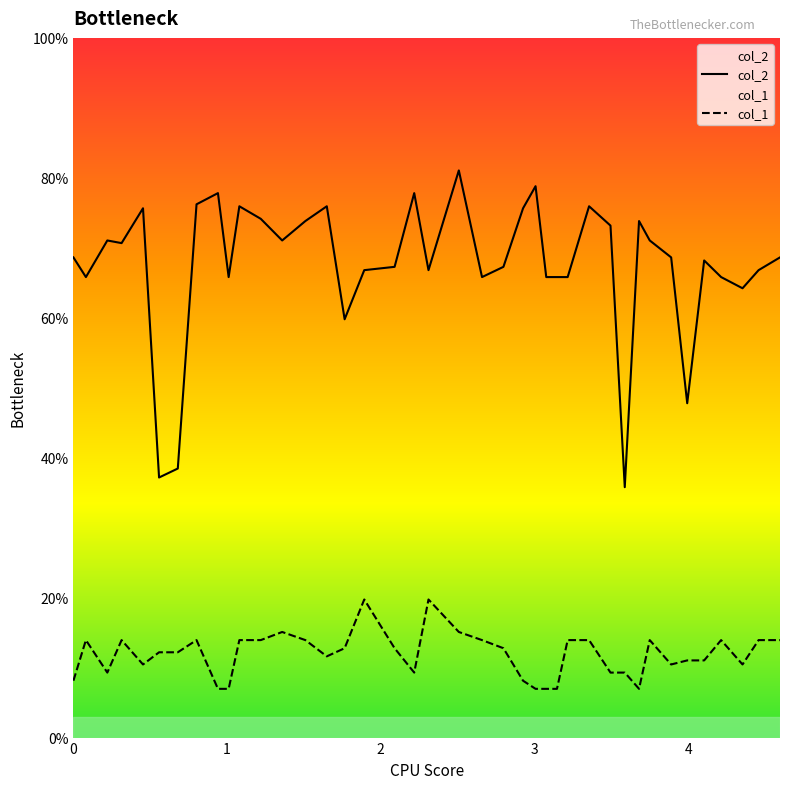

What is the difference between the maximum and minimum values in the col_2 series?

45.3